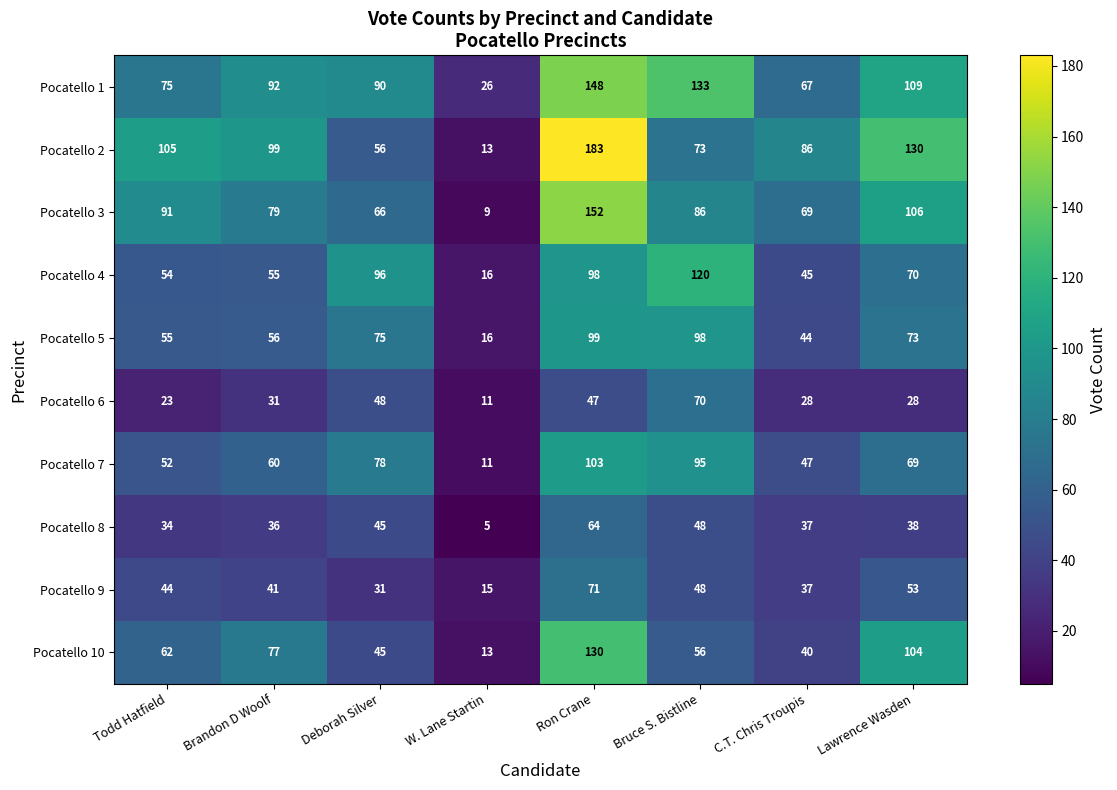

True or false: Pocatello 8 has a value of 48 at Bruce S. Bistline.

True